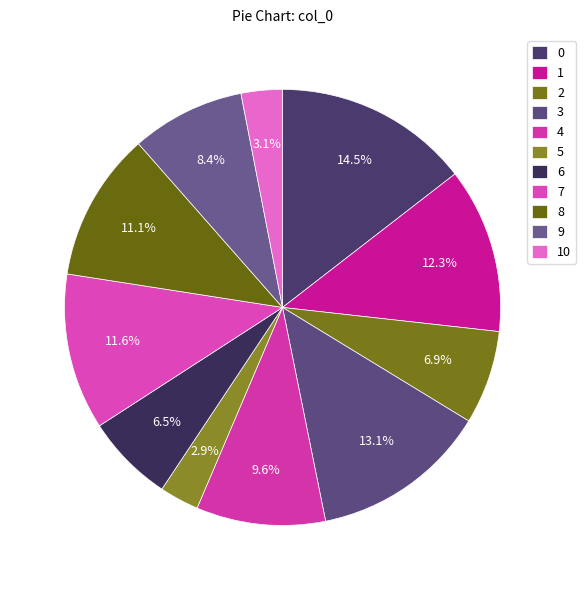

To the nearest percent, what is the difference between the 8 and 7 slice percentages?

1%